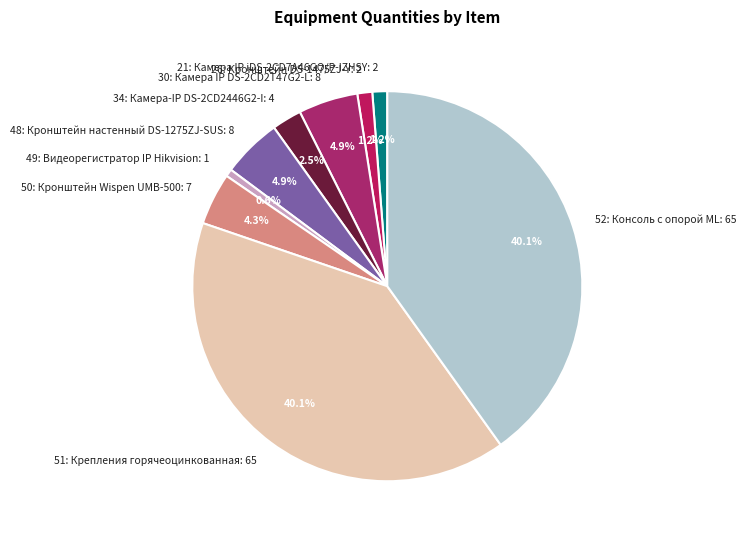

How many slices are in this pie chart?

9